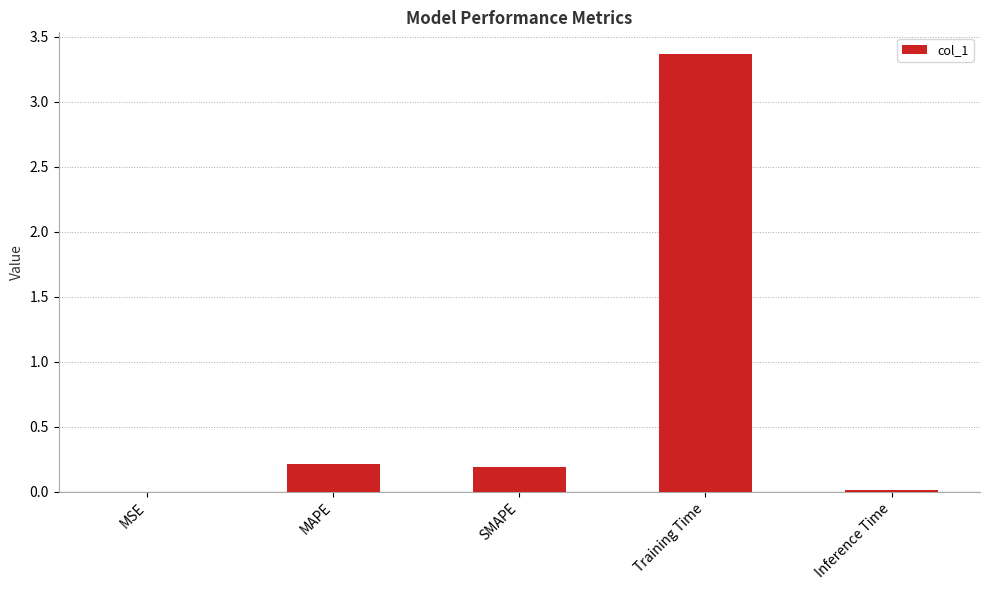

Which category has the highest value across all series?

Training Time